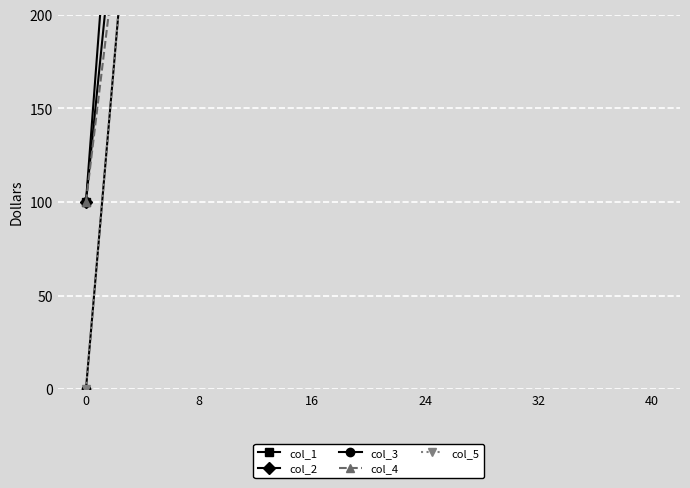

Which series has the largest total across all categories?

col_2